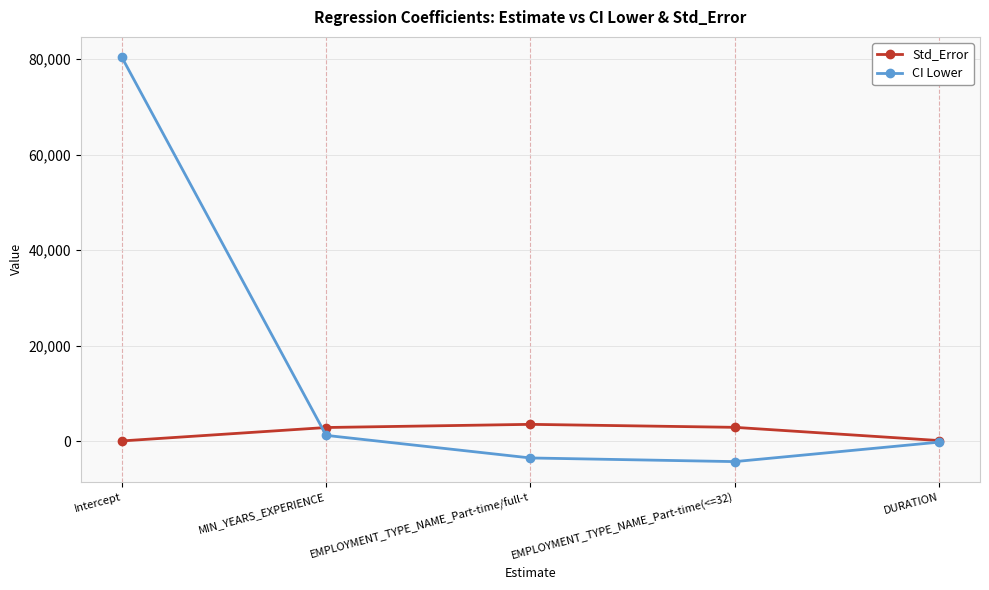

What is the approximate value of CI Lower at EMPLOYMENT_TYPE_NAME_Part-time/full-t?

-3543.1